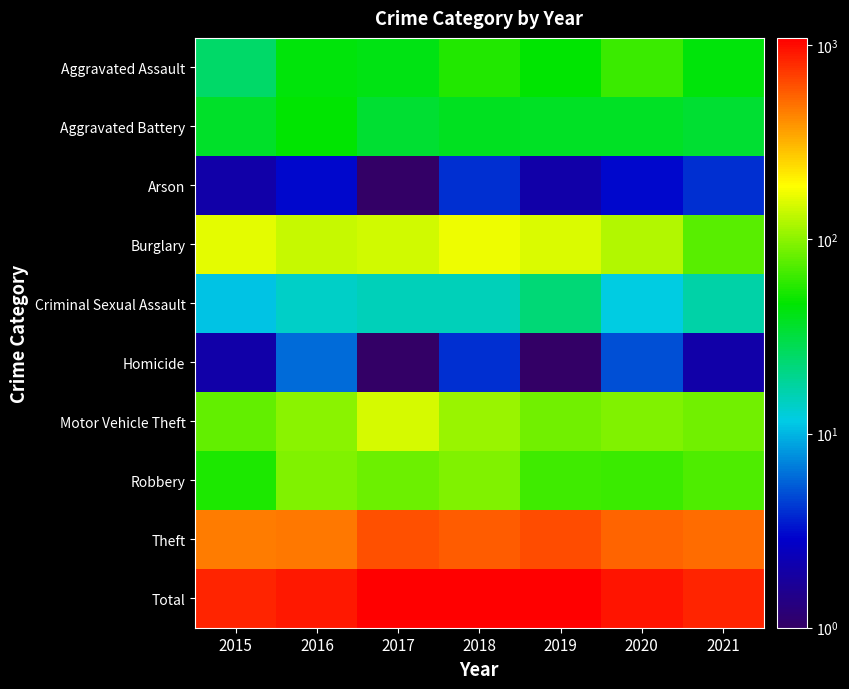

Count the number of categories in the chart.

7